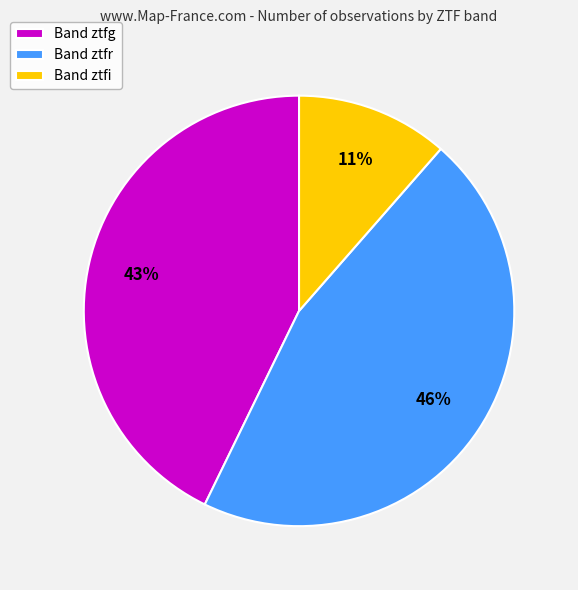

Rank the categories by value from lowest to highest.

Band ztfi, Band ztfg, Band ztfr